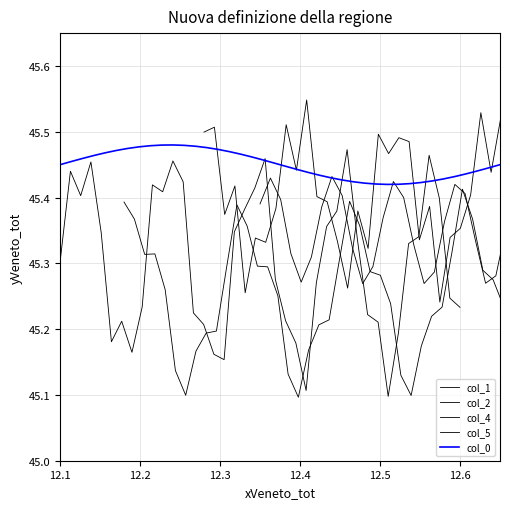

What is the value of the col_1 point at the 34th from the left?

45.2